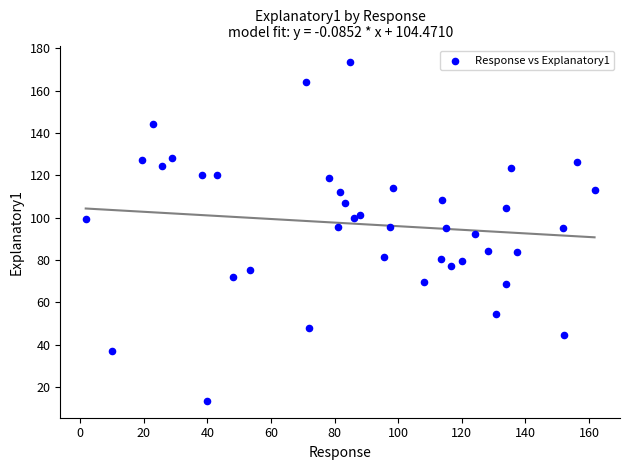

What is the range of Y values (max minus min)?

160.0